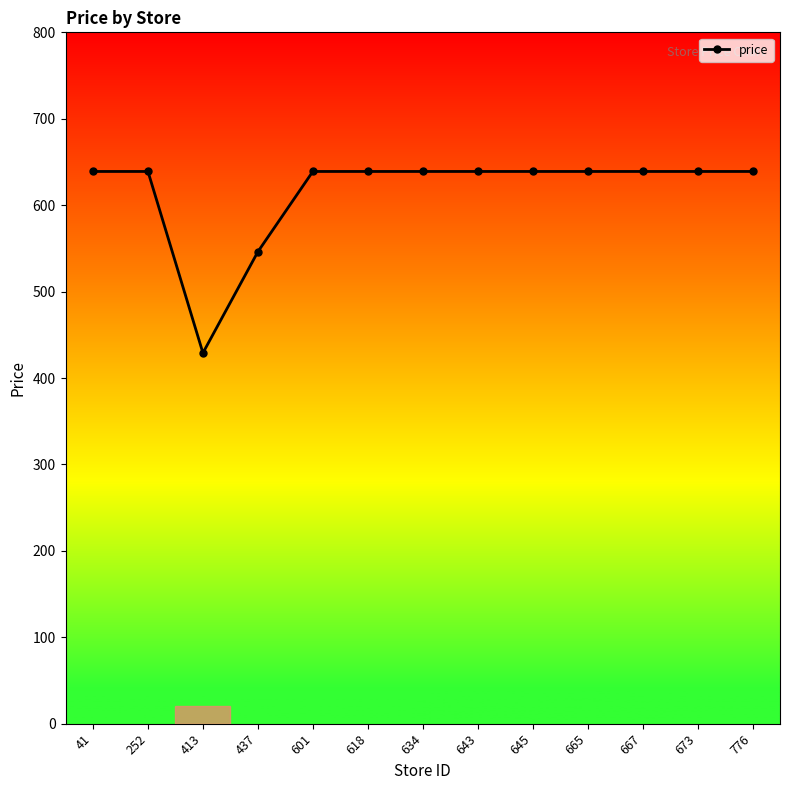

What is the difference between the maximum and minimum values?

210.0